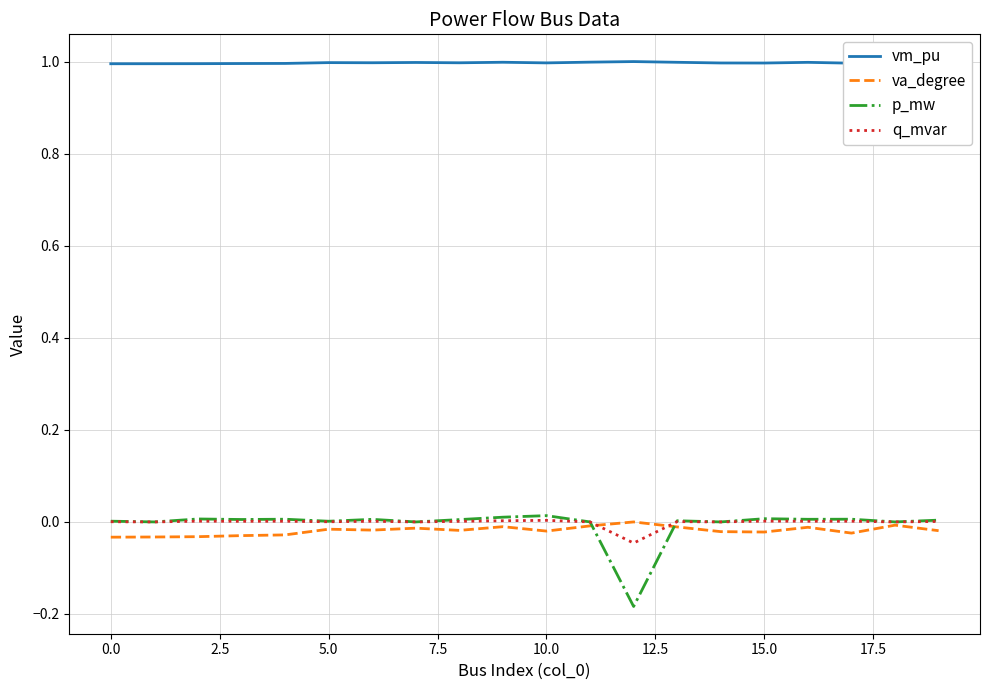

What are all the series names shown in the legend?

vm_pu, va_degree, p_mw, q_mvar